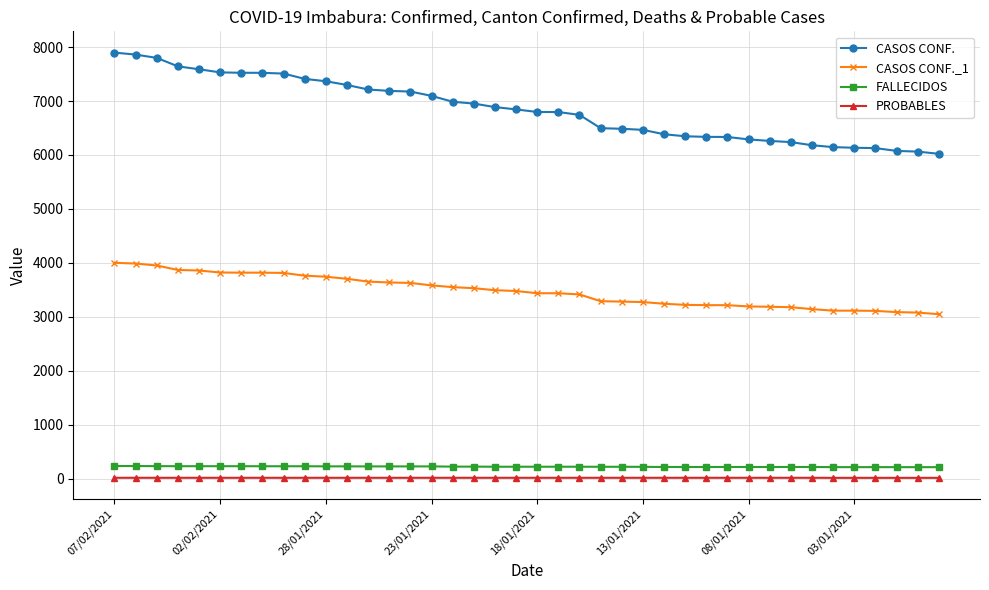

List the series in order of their peak value, highest first.

CASOS CONF., CASOS CONF._1, FALLECIDOS, PROBABLES